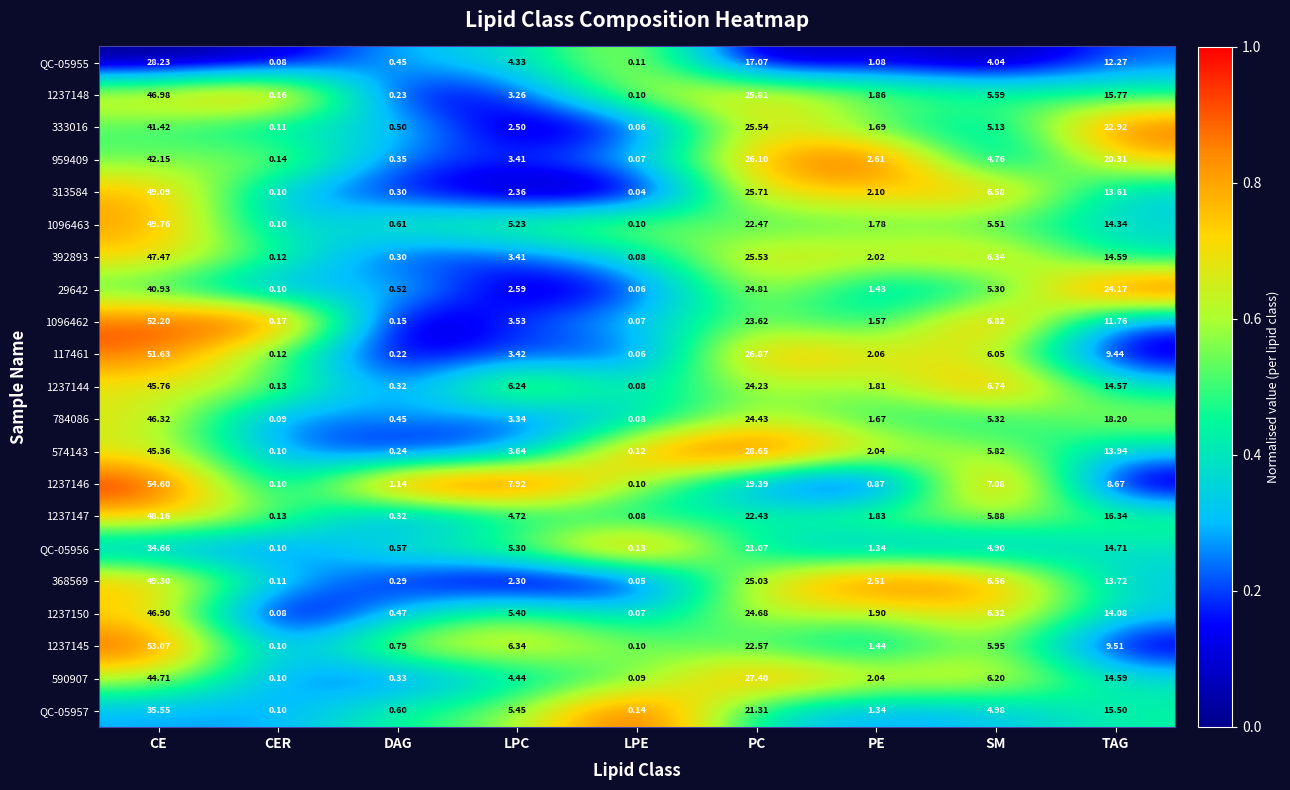

Is the value of 784086 at PC greater than the value of QC-05955 at DAG?

Yes